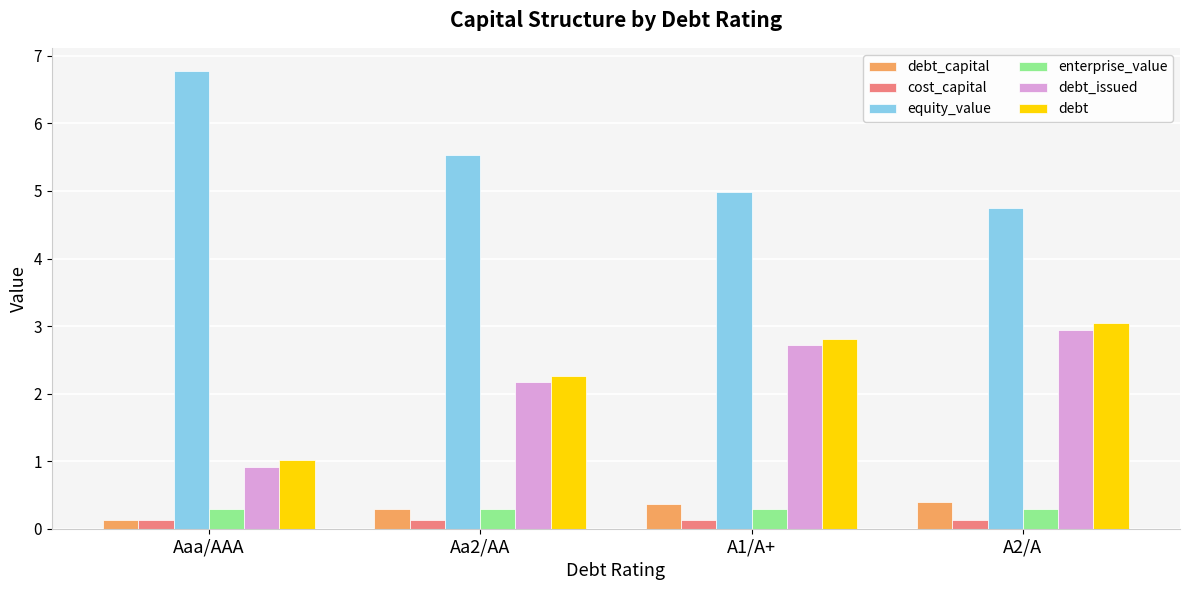

What is the total value across all series at Aaa/AAA?

9.3